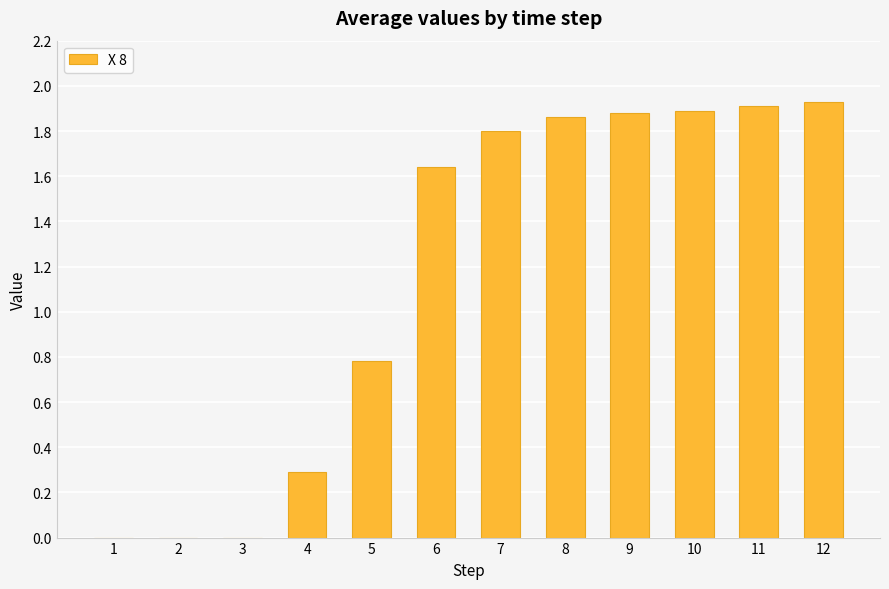

How many series are shown in this chart?

1